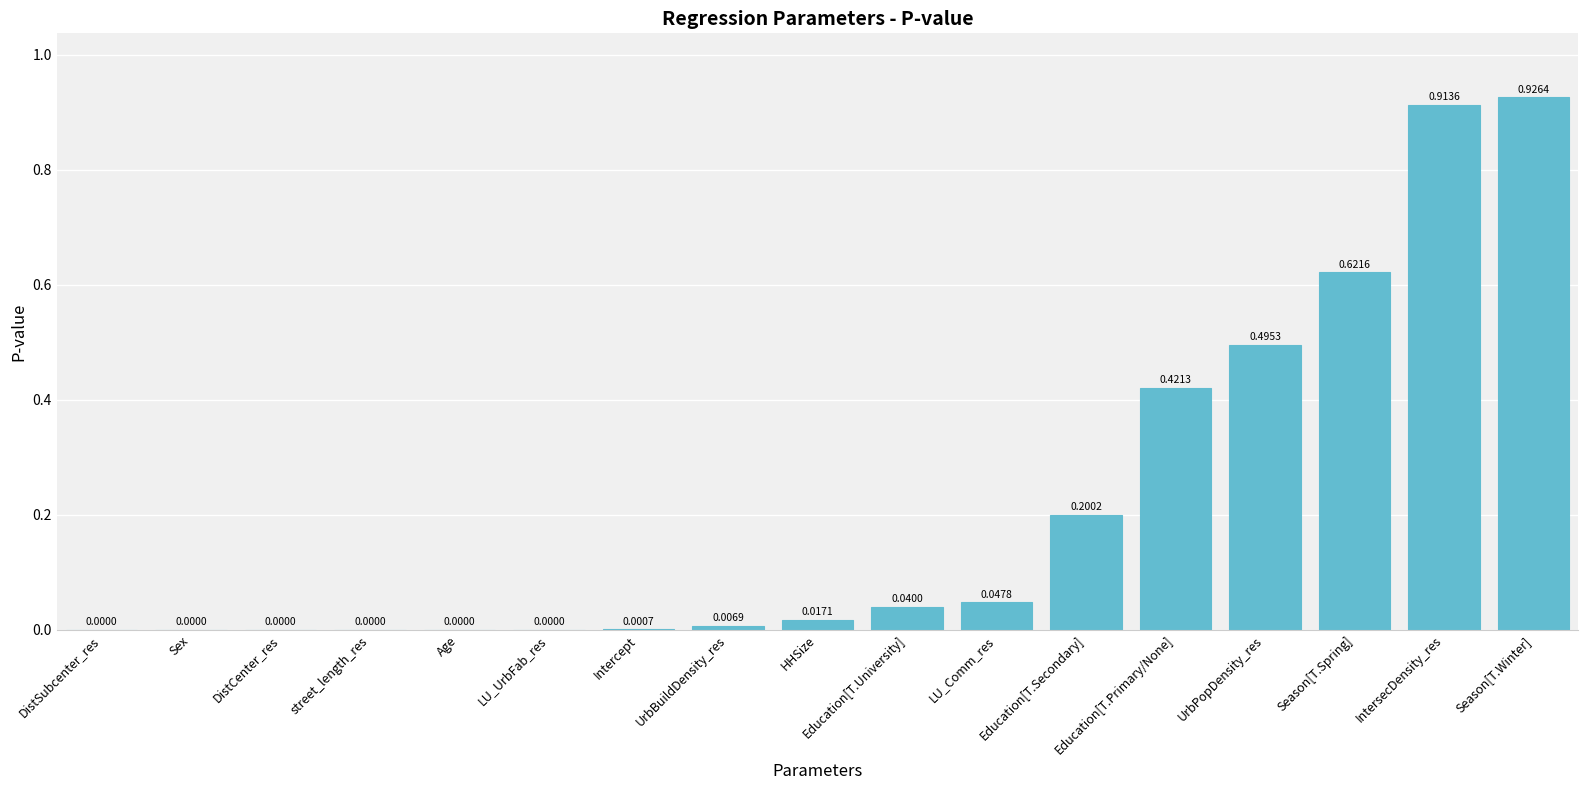

Between Season[T.Winter] and Education[T.University], which is larger?

Season[T.Winter]